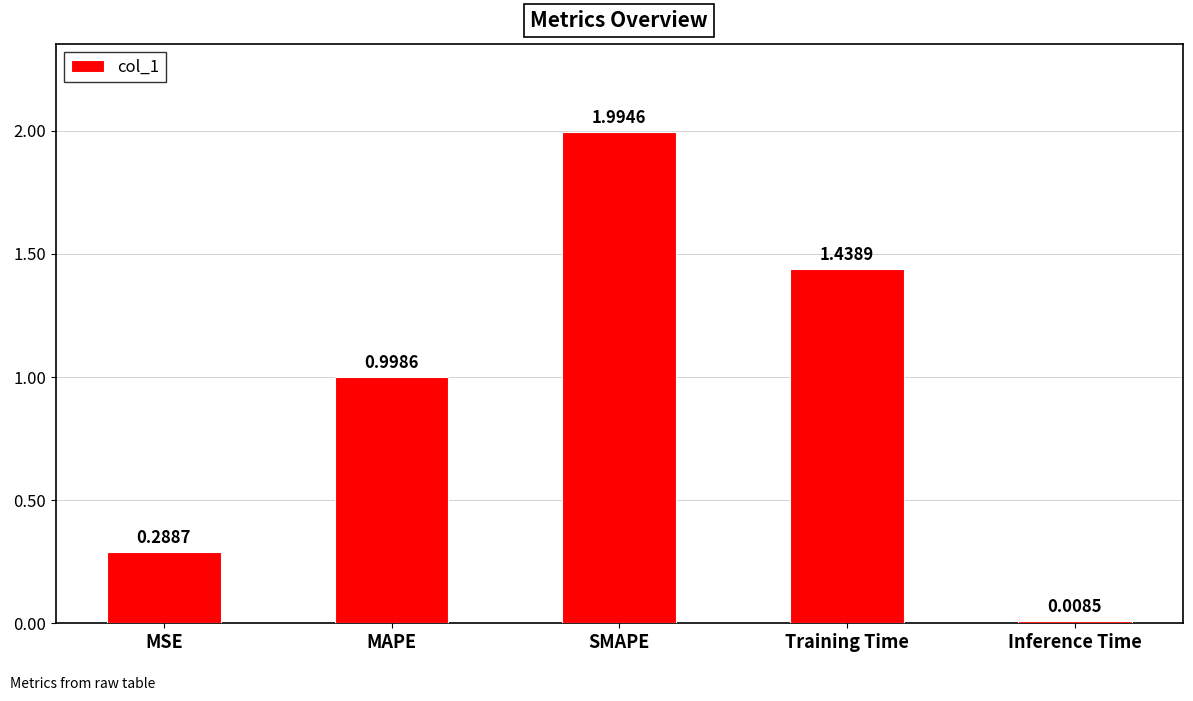

What is the sum of all values?

4.7